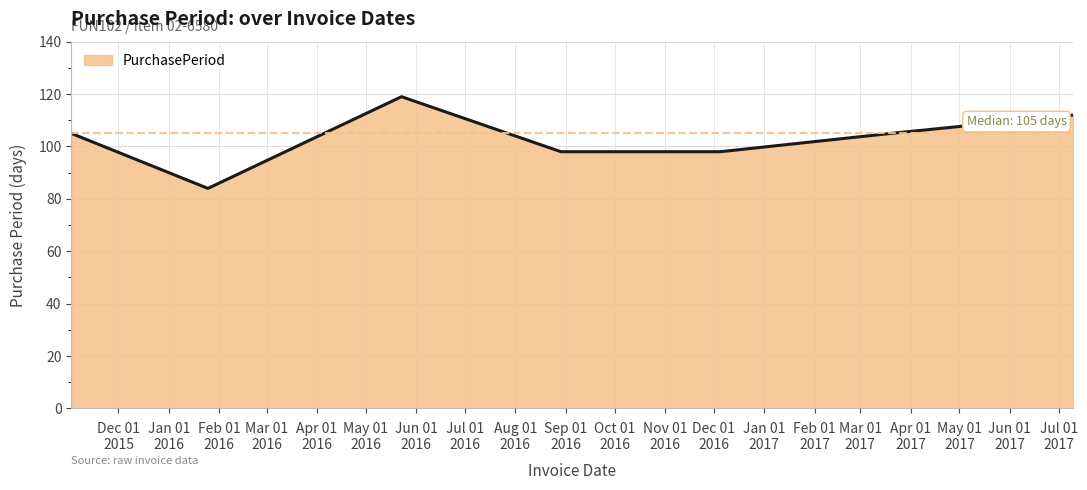

What is the minimum value shown in the chart?

84